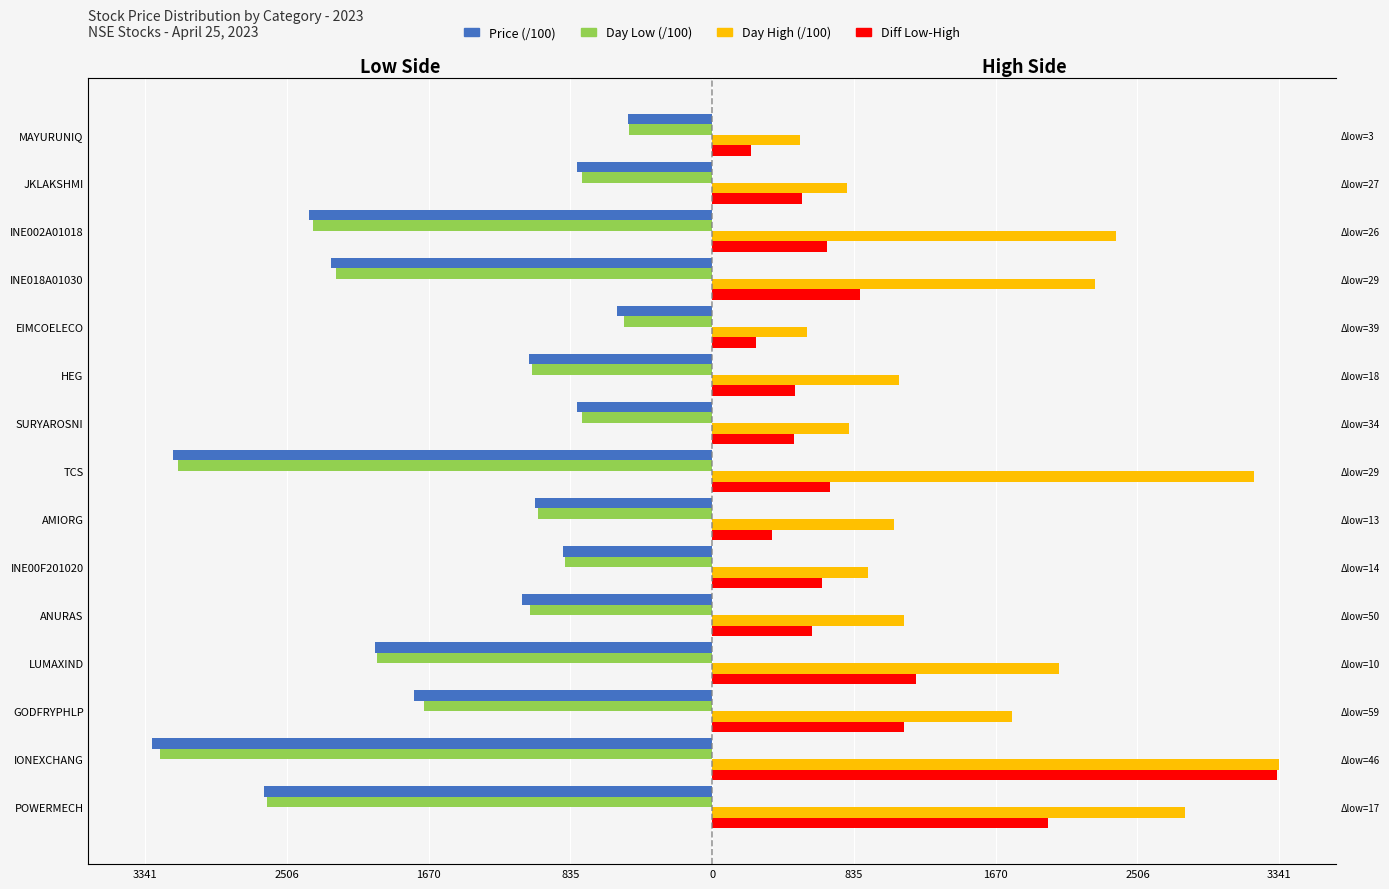

Between IONEXCHANG and LUMAXIND, which series saw the biggest shift?

Diff Low-High